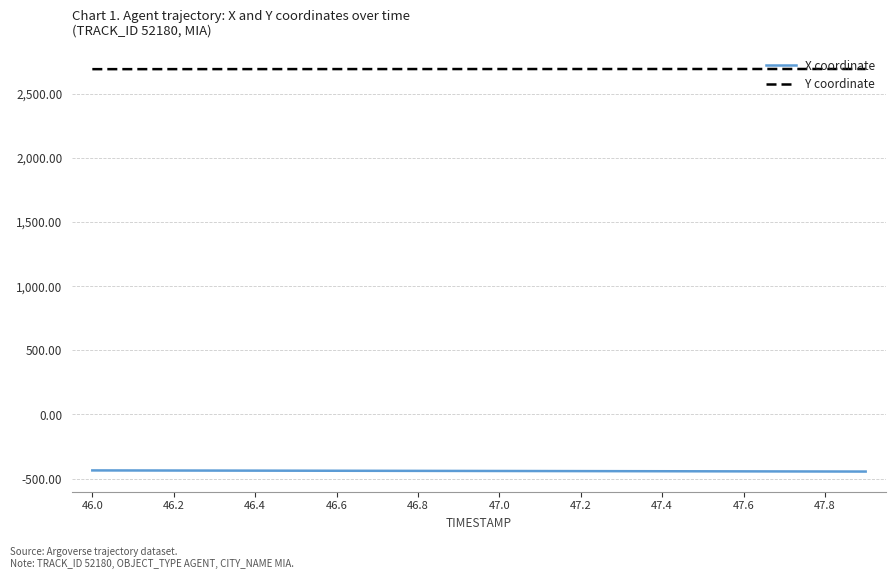

Does the chart display data point markers on the line(s)?

No